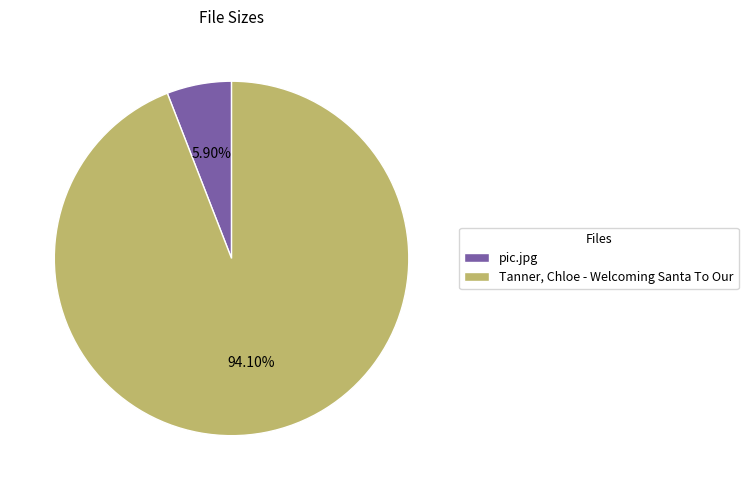

What is the majority slice?

Tanner, Chloe - Welcoming Santa To Our